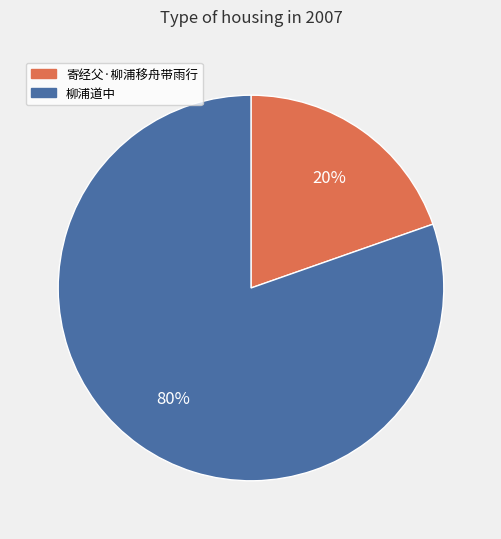

How many slices are in this pie chart?

2